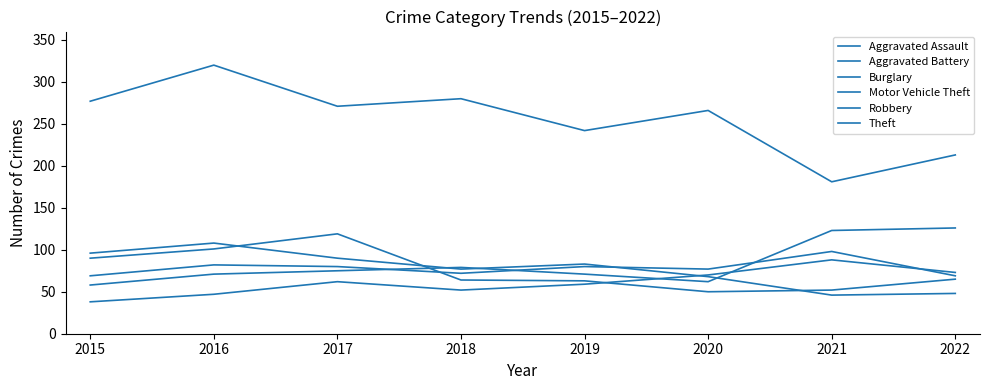

Reading left to right, what are all the values shown in this chart?

Aggravated Assault: 38	47	62	52	59	70	88	73
Aggravated Battery: 69	82	80	72	80	77	98	69
Burglary: 96	108	90	77	83	68	46	48
Motor Vehicle Theft: 58	71	75	79	71	62	123	126
Robbery: 90	101	119	64	63	50	52	65
Theft: 277	320	271	280	242	266	181	213